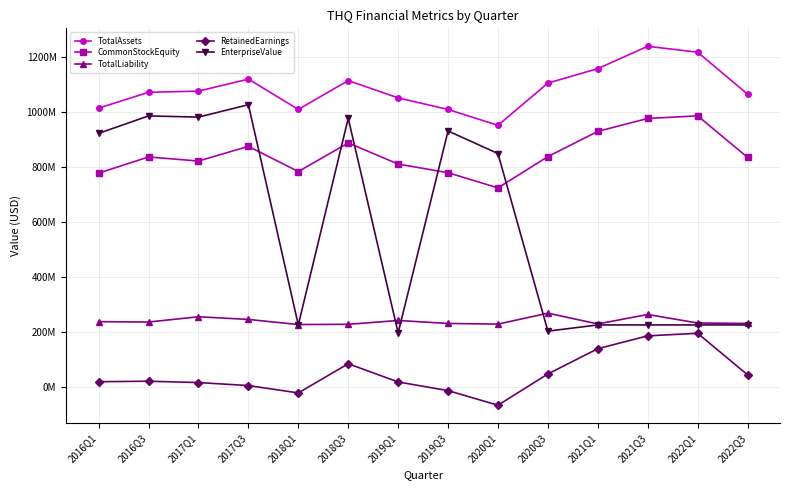

List the labels in order of CommonStockEquity value, smallest first.

2020Q1, 2016Q1, 2019Q3, 2018Q1, 2019Q1, 2017Q1, 2022Q3, 2016Q3, 2020Q3, 2017Q3, 2018Q3, 2021Q1, 2021Q3, 2022Q1